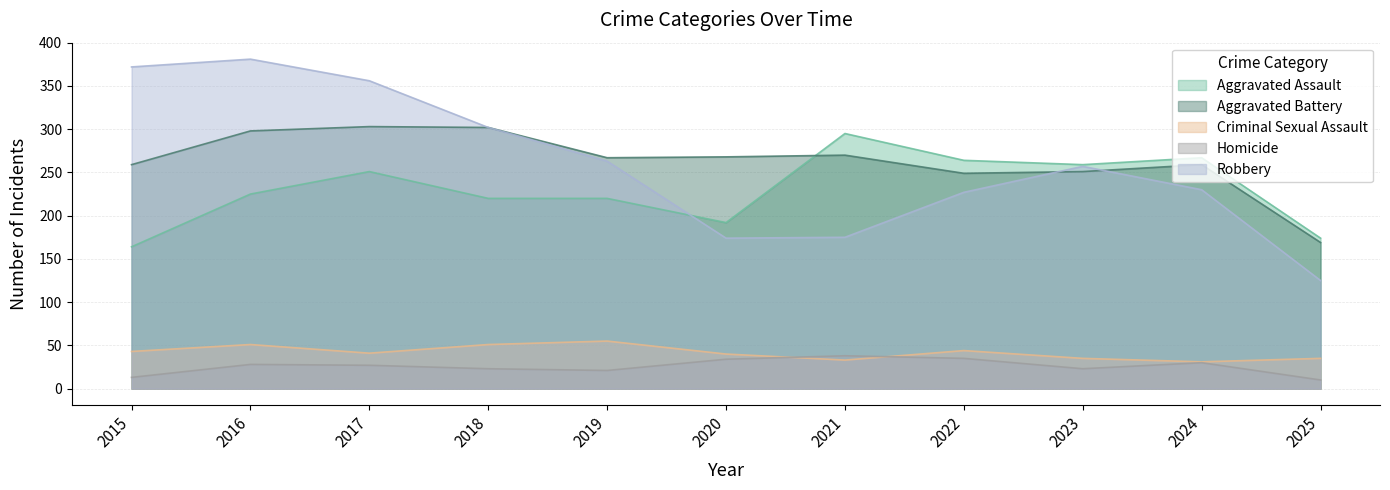

True or false: Robbery and Homicide intersect in this chart.

False